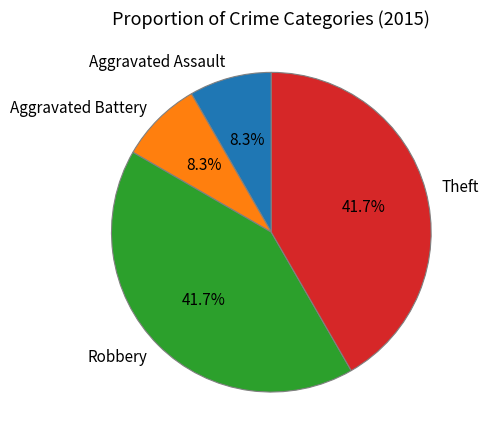

What portion of the pie excludes Aggravated Battery?

91.7%